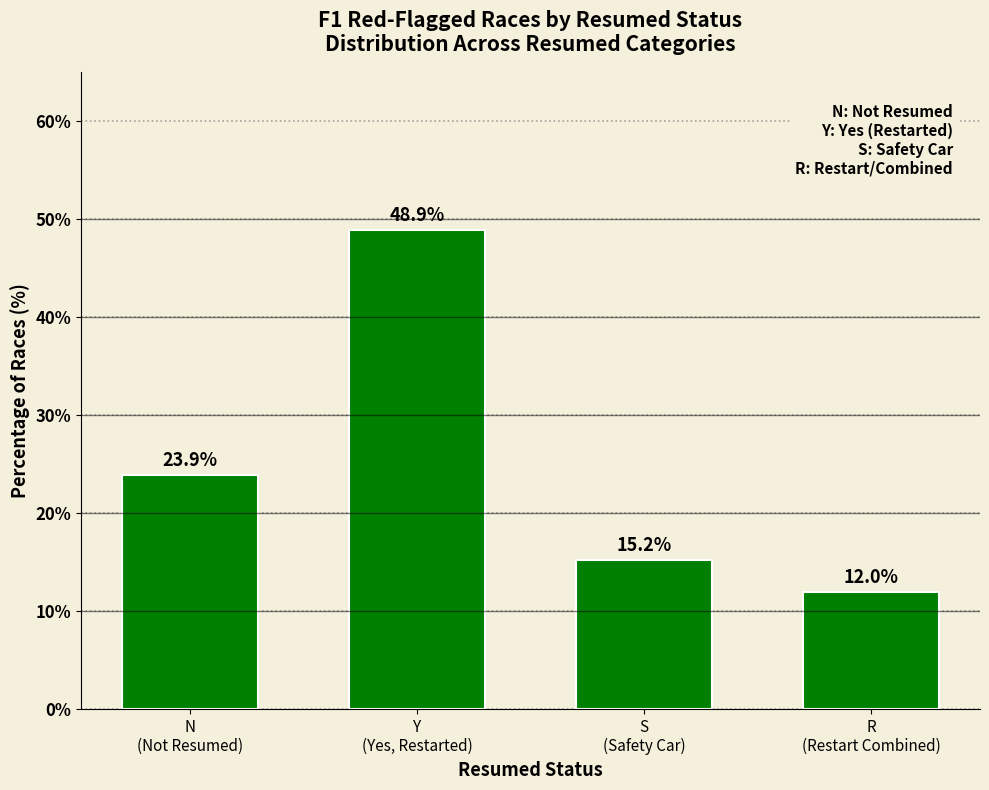

How many data points are less than 23?

2